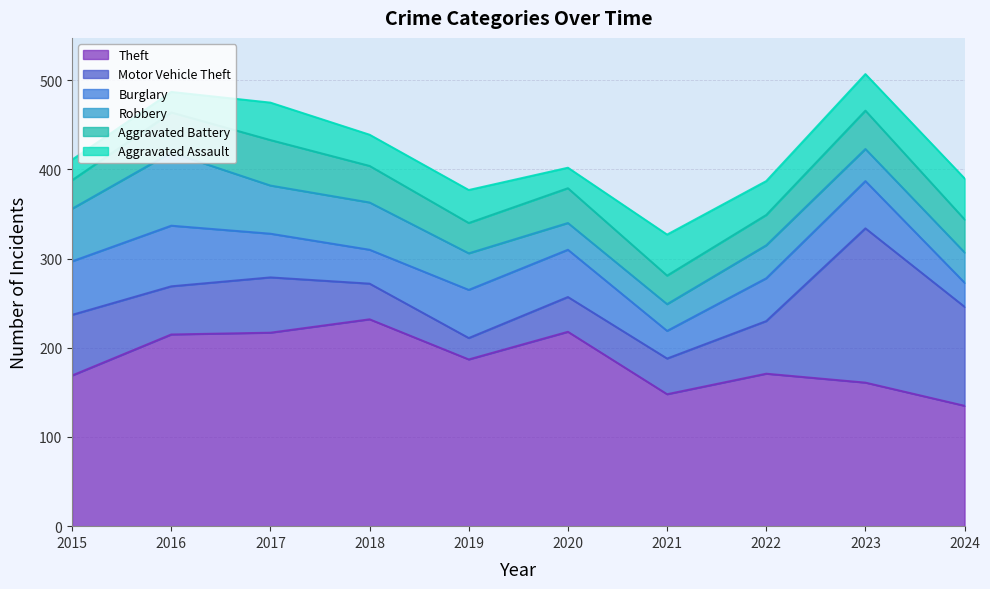

Which series has the largest total across all categories?

Theft